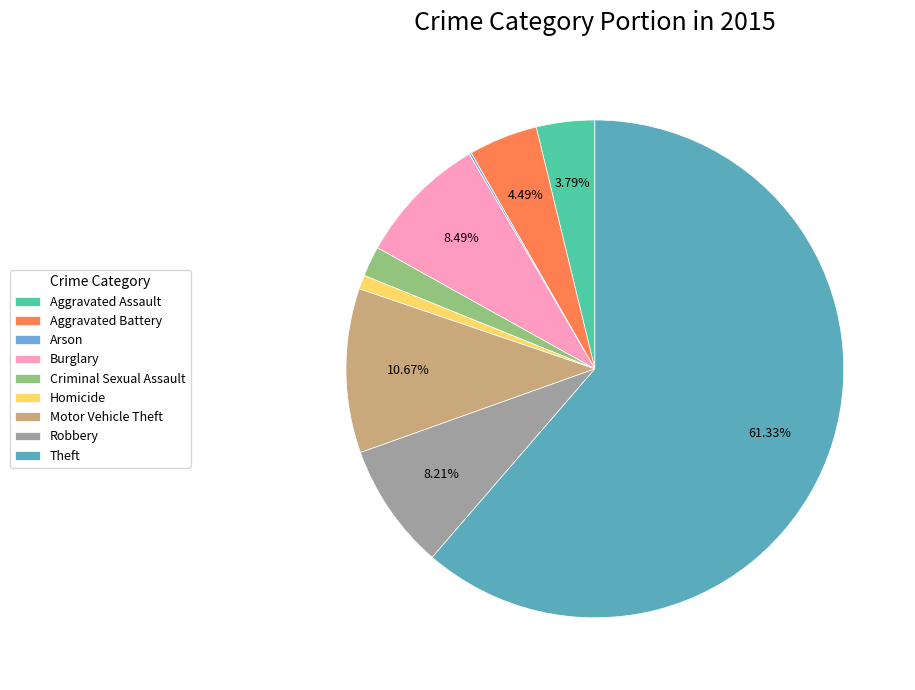

Which has a higher value, Burglary or Homicide?

Burglary